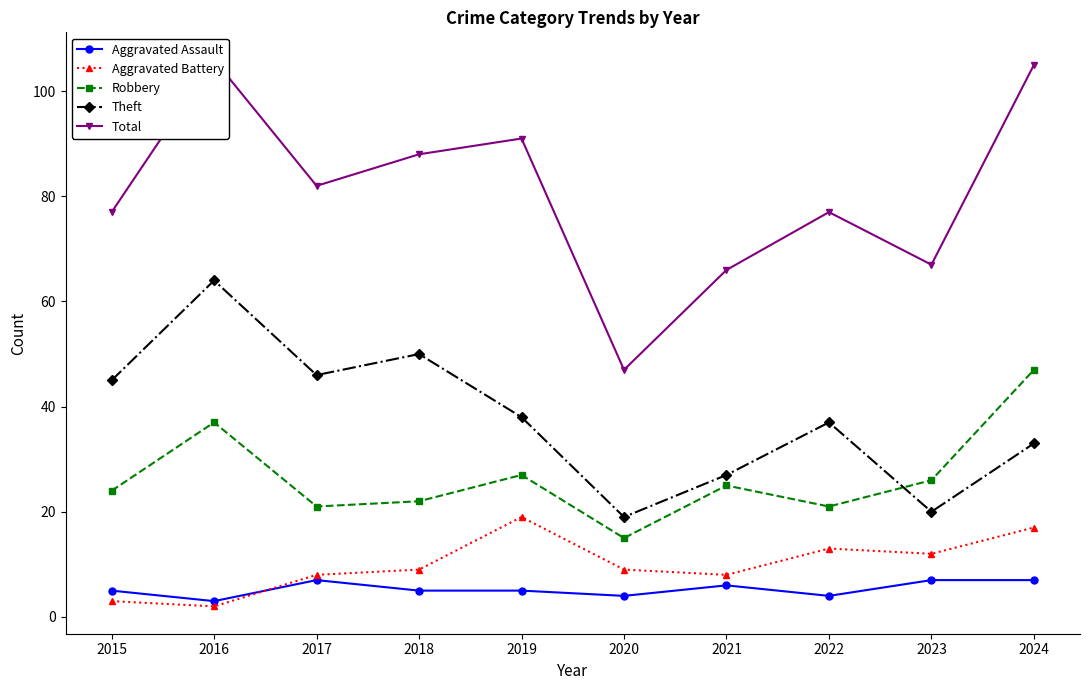

List the series in order of their peak value, highest first.

Total, Theft, Robbery, Aggravated Battery, Aggravated Assault